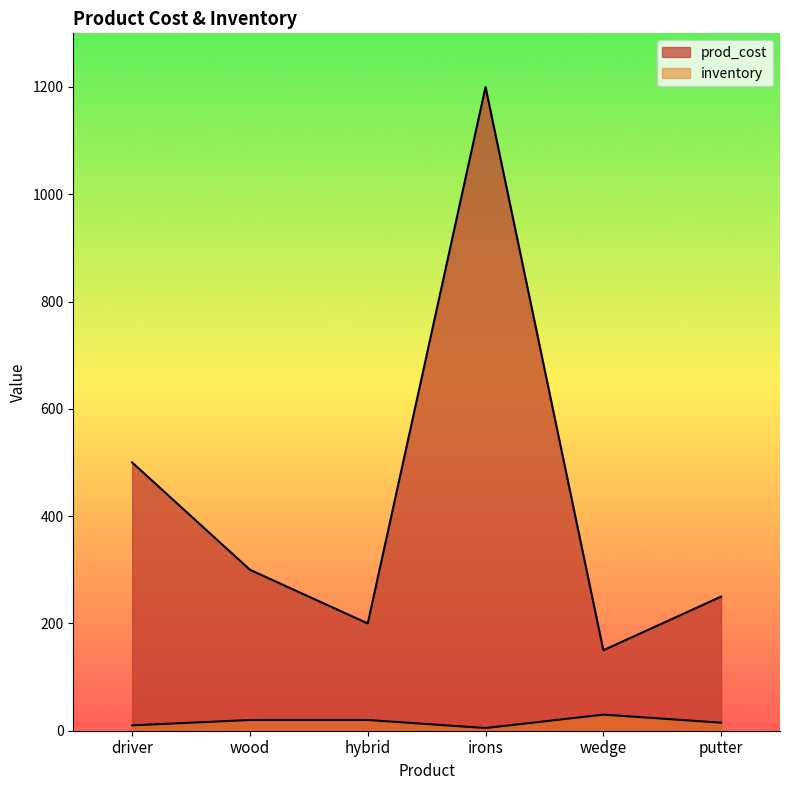

What position from the right is wedge?

2